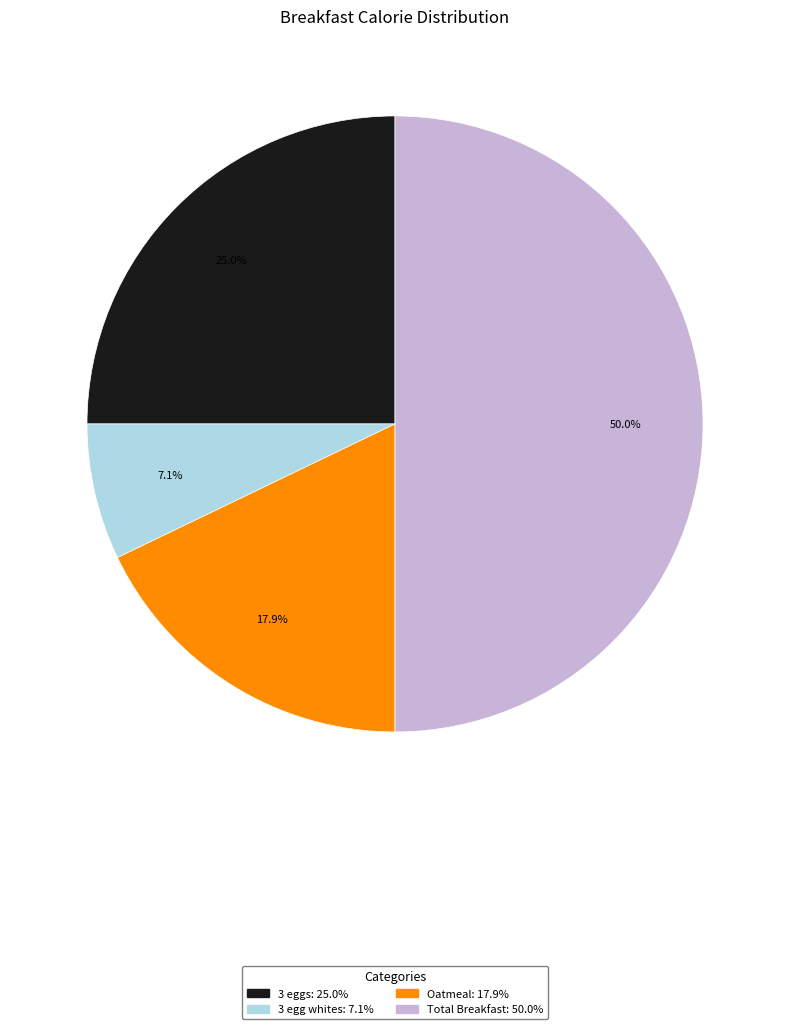

Does Oatmeal account for over 50% of the chart?

No